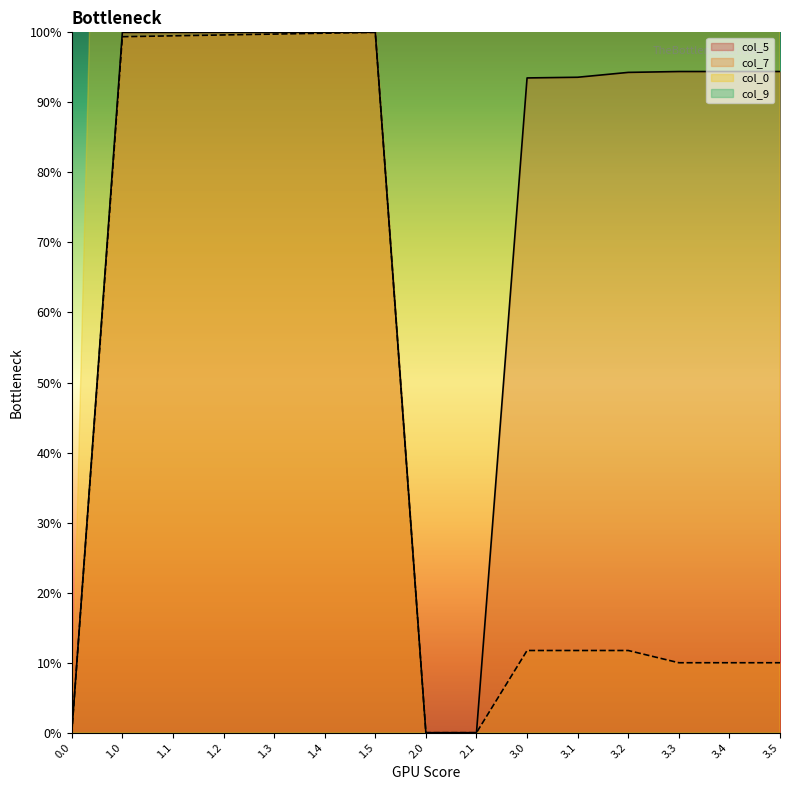

How many categories are shown in the chart?

15